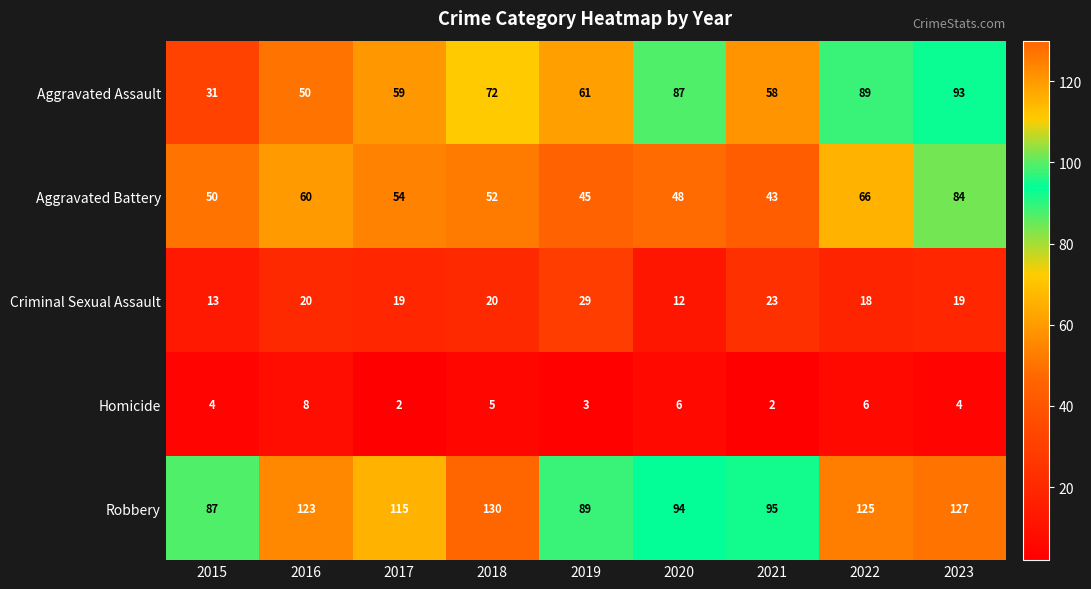

What is the spread (max minus min) of values at 2023?

123